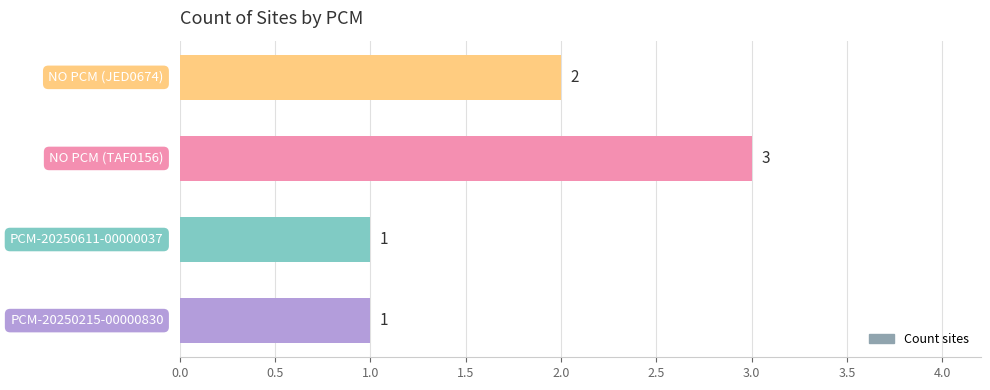

What is the greatest value displayed?

3